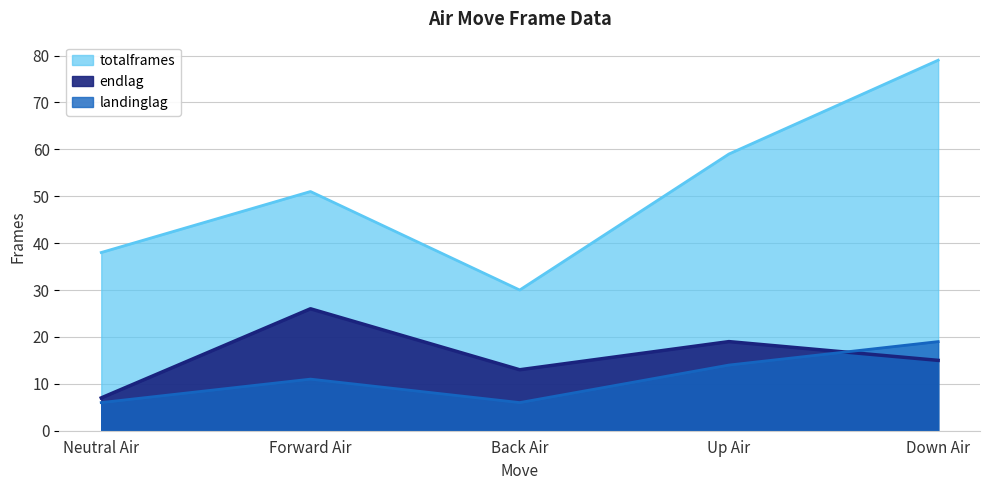

At which category is the sum across all series the highest?

Down Air